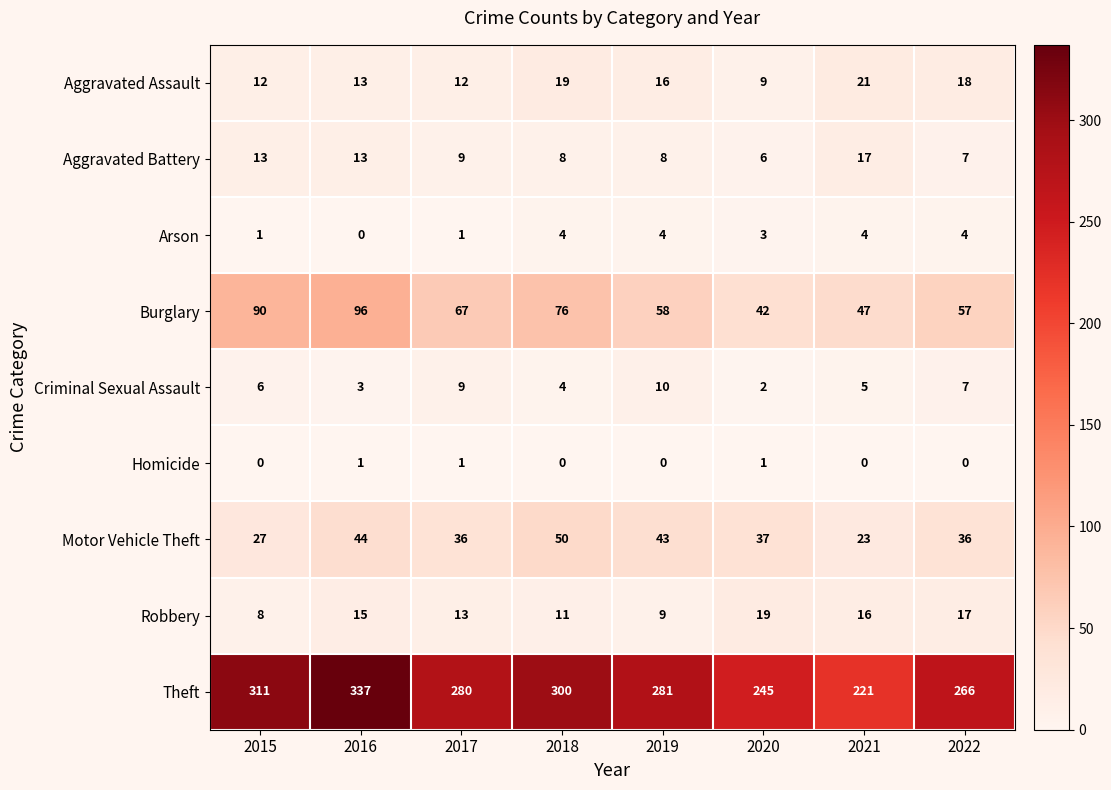

What is the sum of the Aggravated Battery values at 2017 and 2019?

17